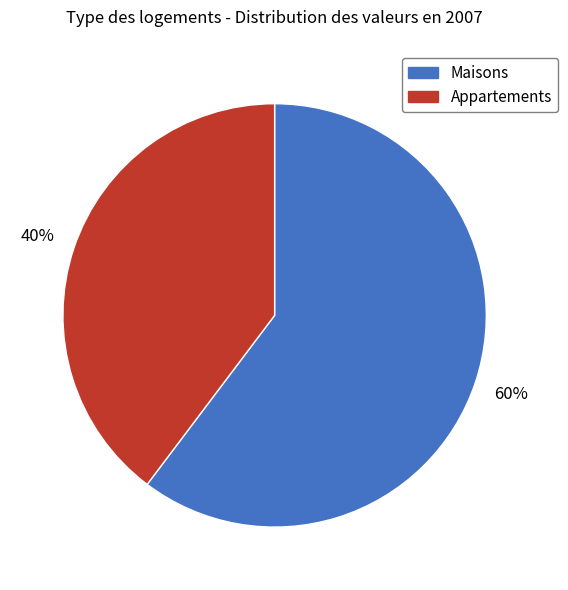

Does any single category account for the majority?

Yes